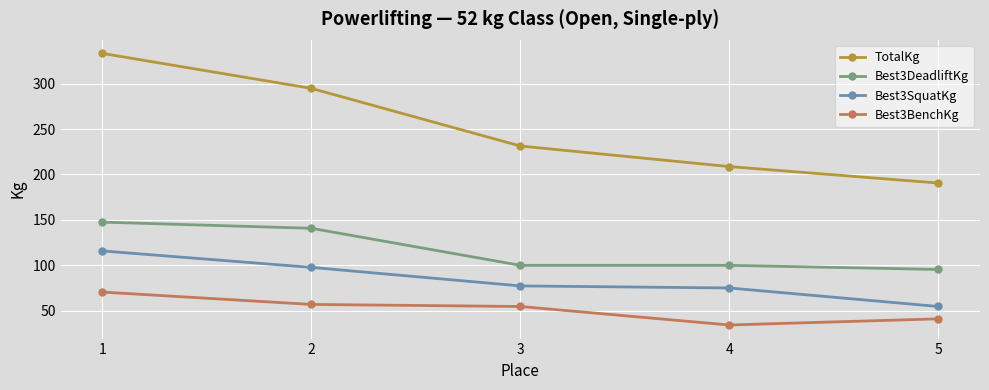

What value does the Best3SquatKg series have at 4?

74.8